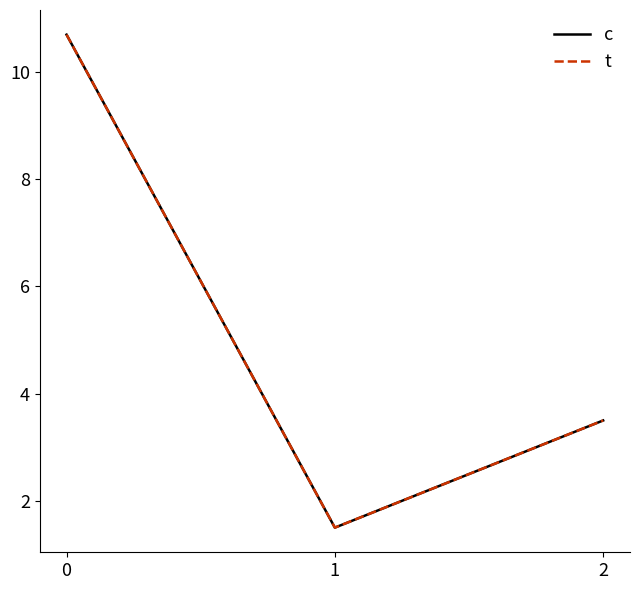

What is the difference between the second highest and minimum values in the c series?

2.0